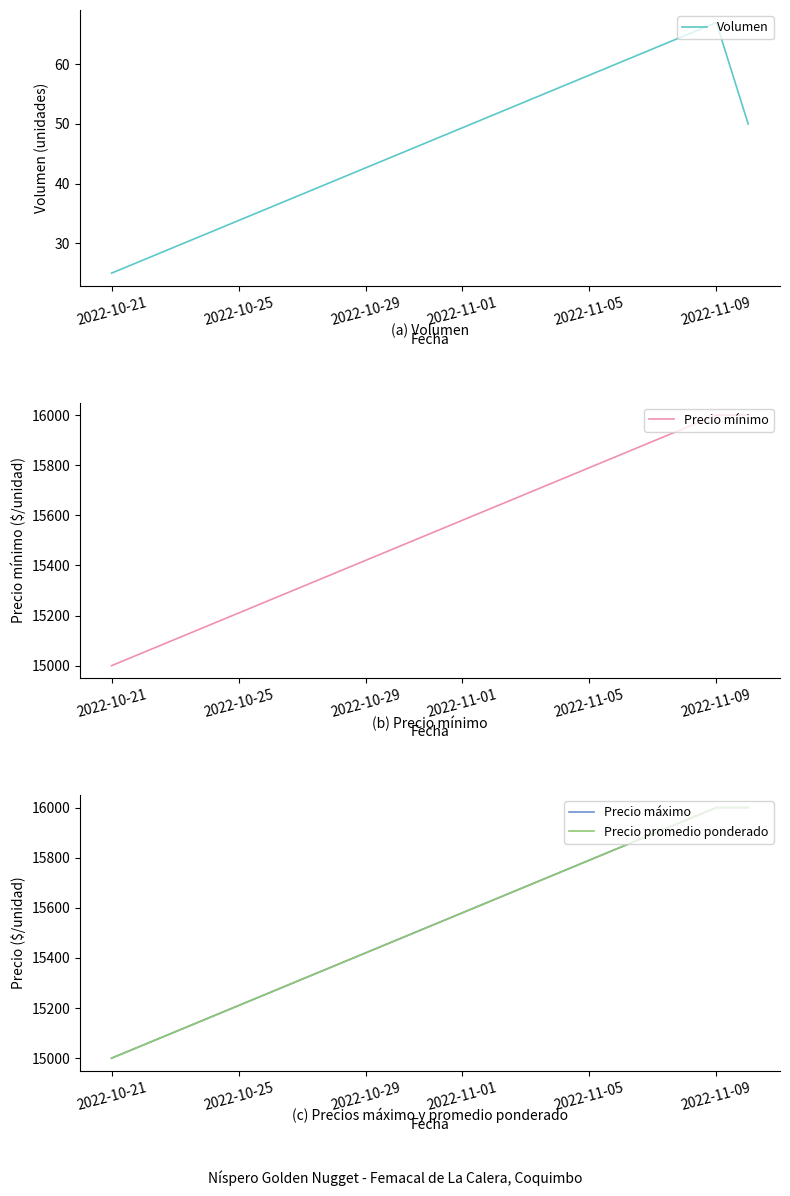

Is it true that Volumen equals 67 at 2022-11-09?

True